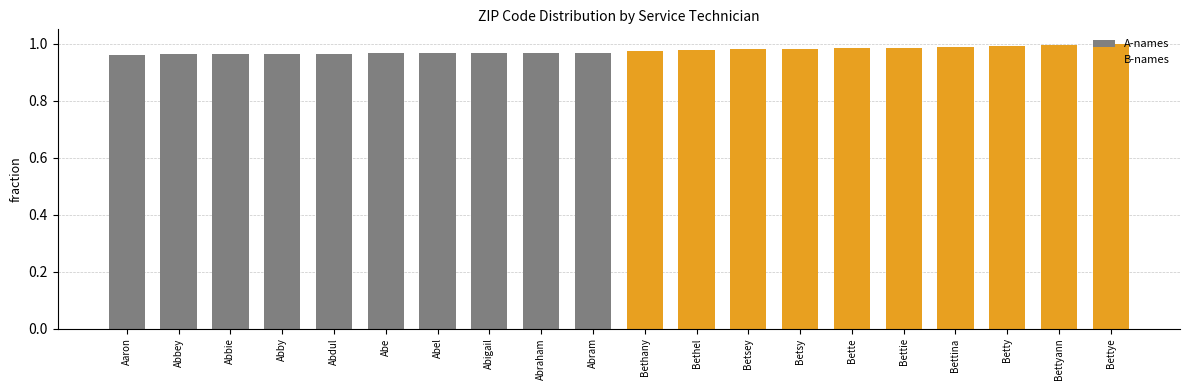

What is the label of the 5th bar from the left?

Abdul